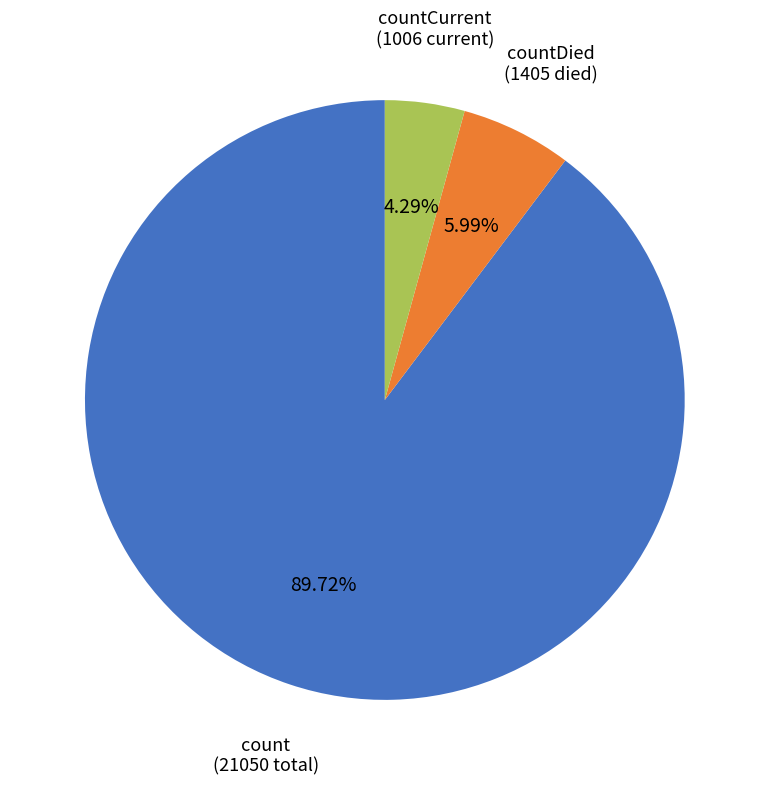

Does any single category account for the majority?

Yes